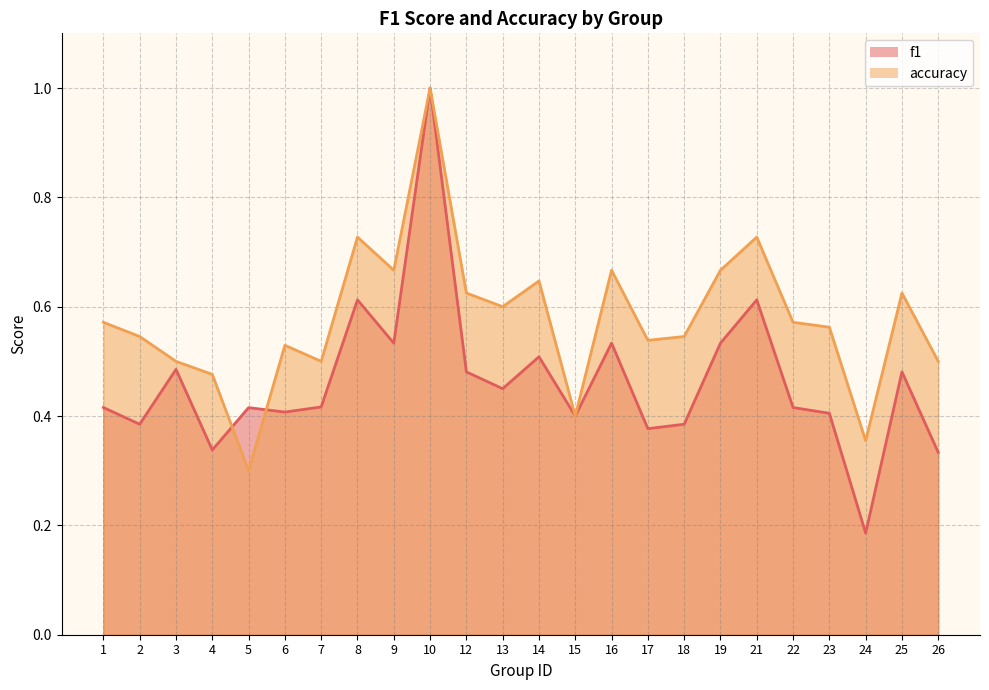

Where is the first local minimum for f1?

2